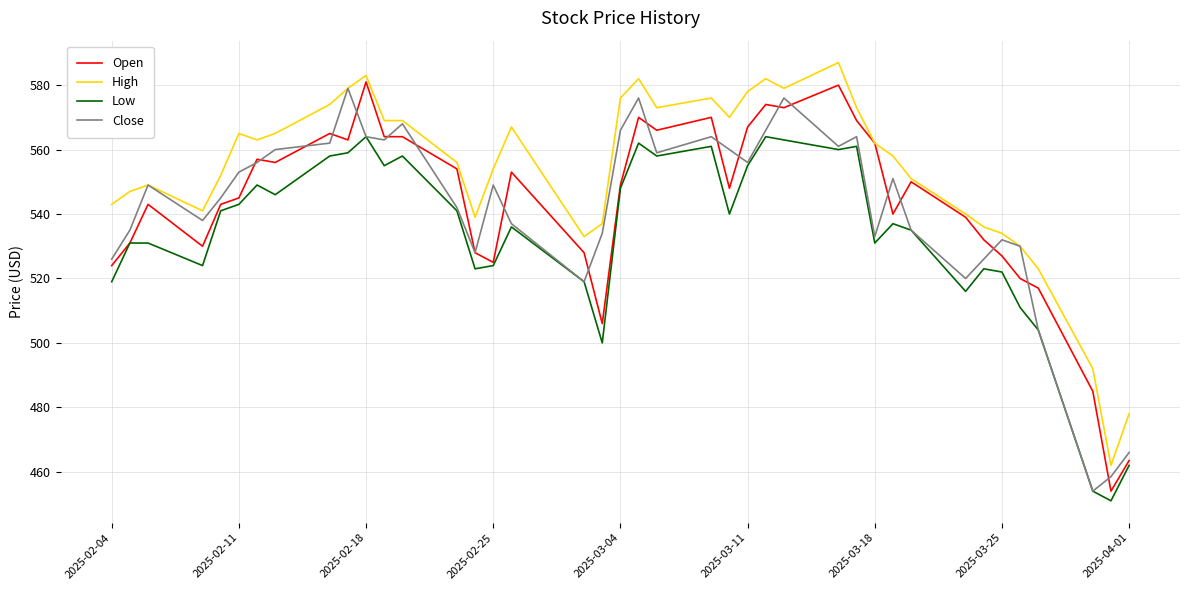

Which series has the largest total across all categories?

High